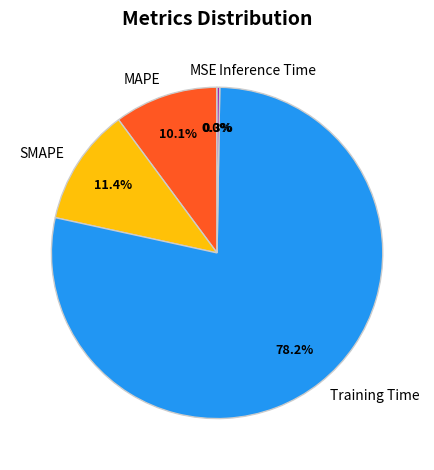

Which slice is the largest?

Training Time